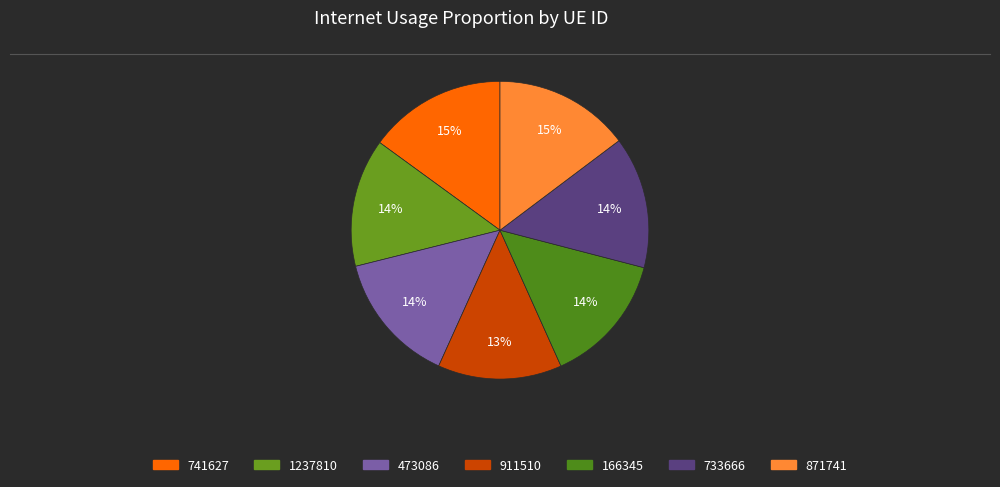

To the nearest percent, what is the average slice percentage?

14%